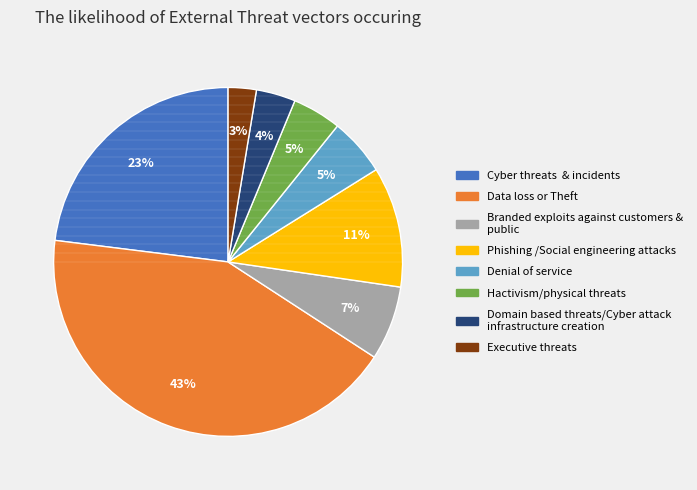

To the nearest percent, what is the average slice percentage?

12%